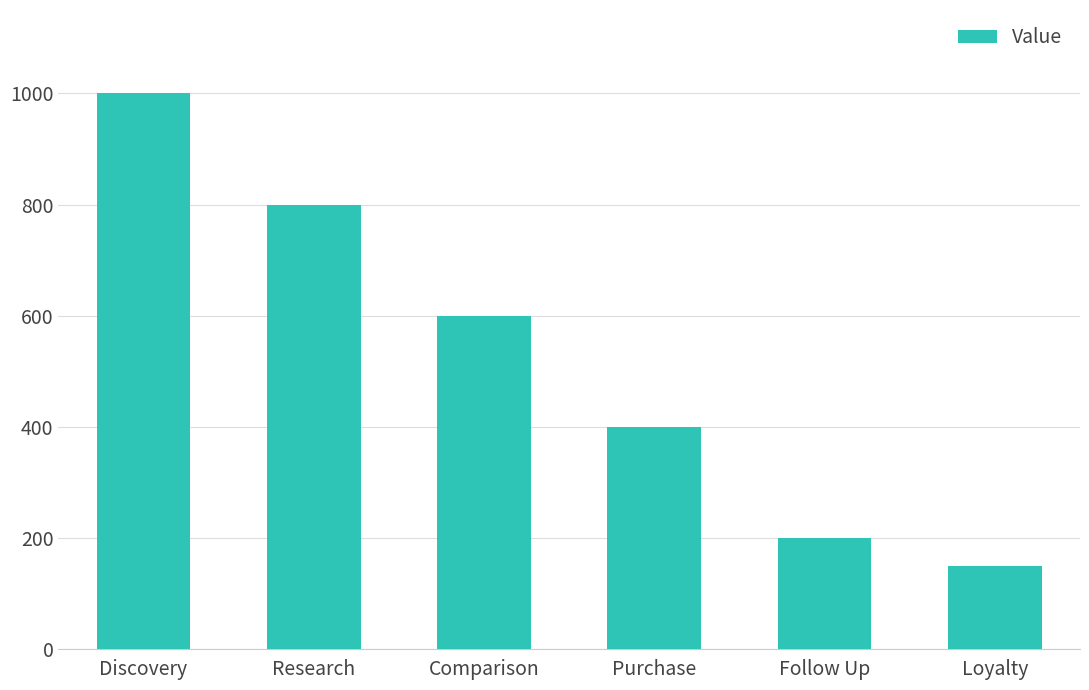

How many distinct data groups are displayed?

1